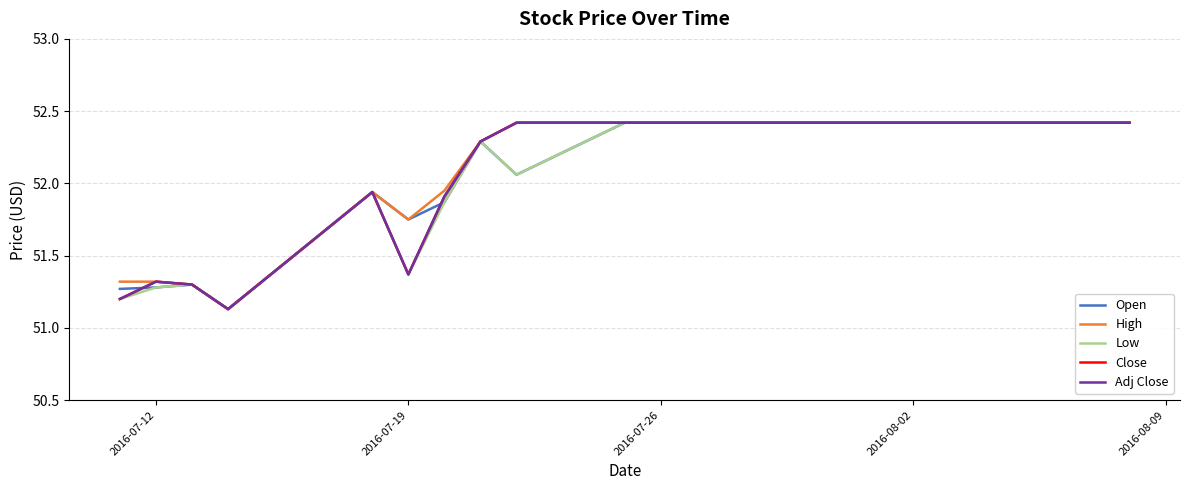

What is the greatest value displayed?

52.4